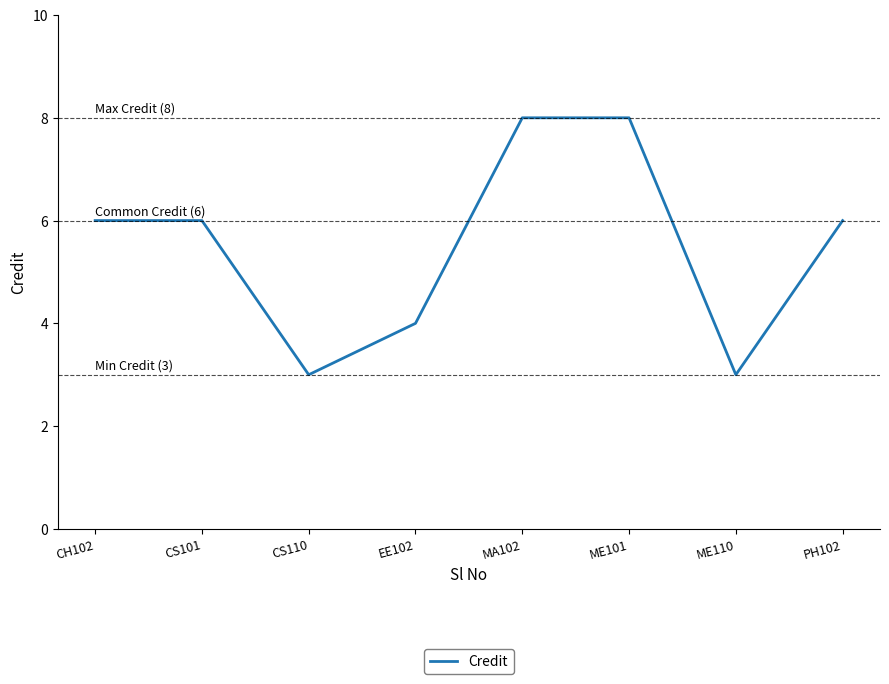

What position from the left is EE102?

4